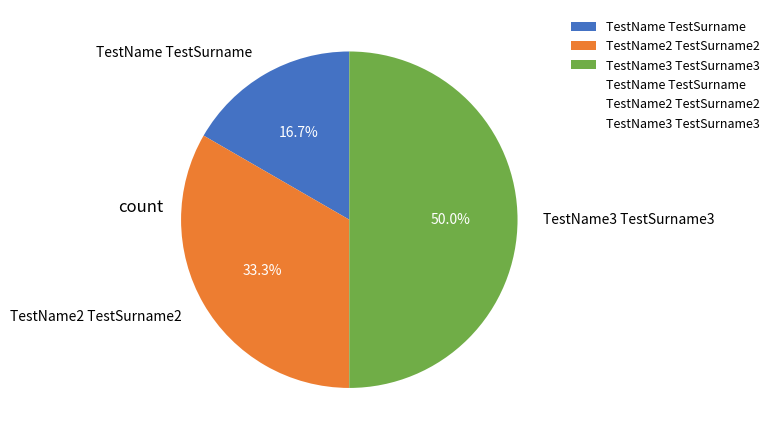

To the nearest percent, what is the difference between the largest and smallest slice percentages?

33%